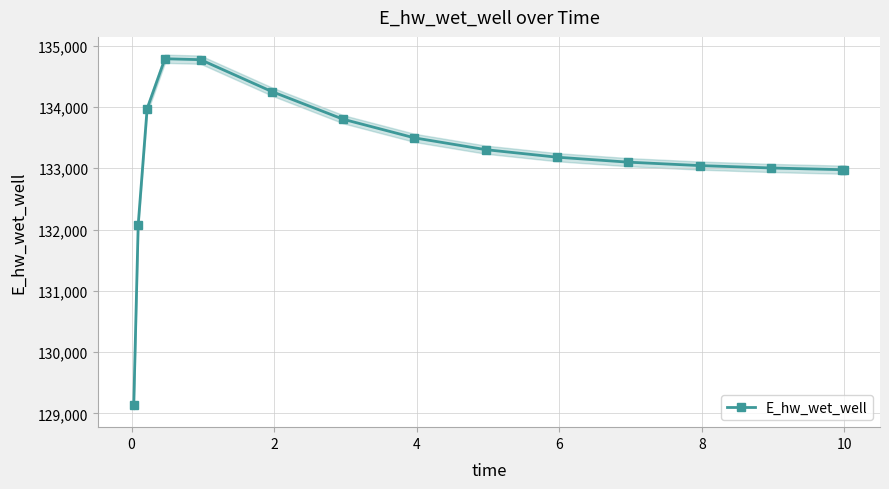

What is the value of the E_hw_wet_well point at the 5th from the left?

134772.5